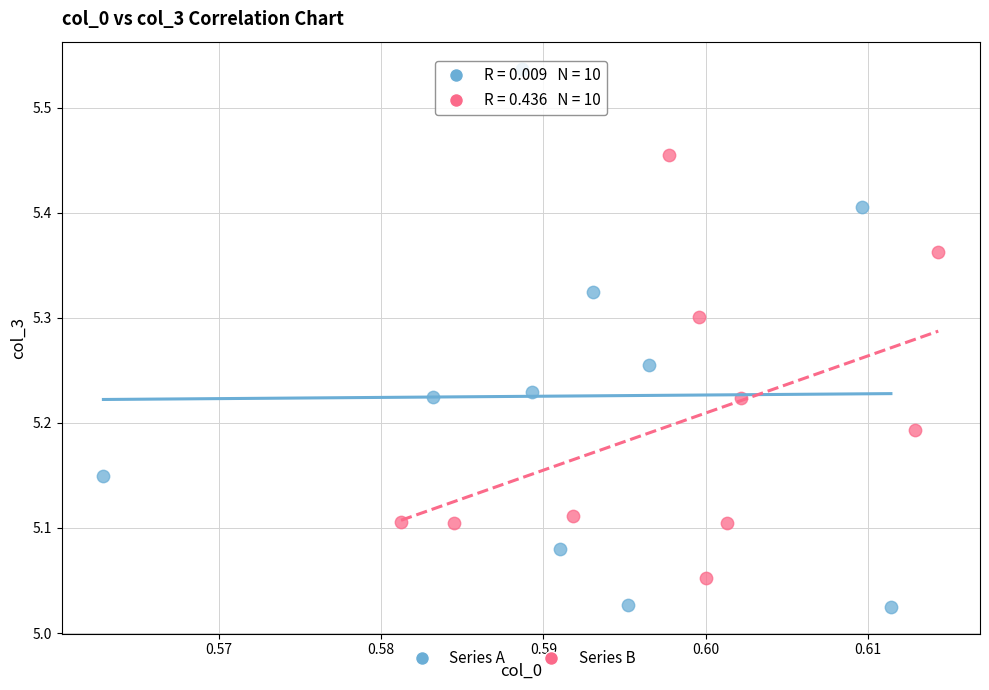

Which series contains the lowest Y value?

Series A